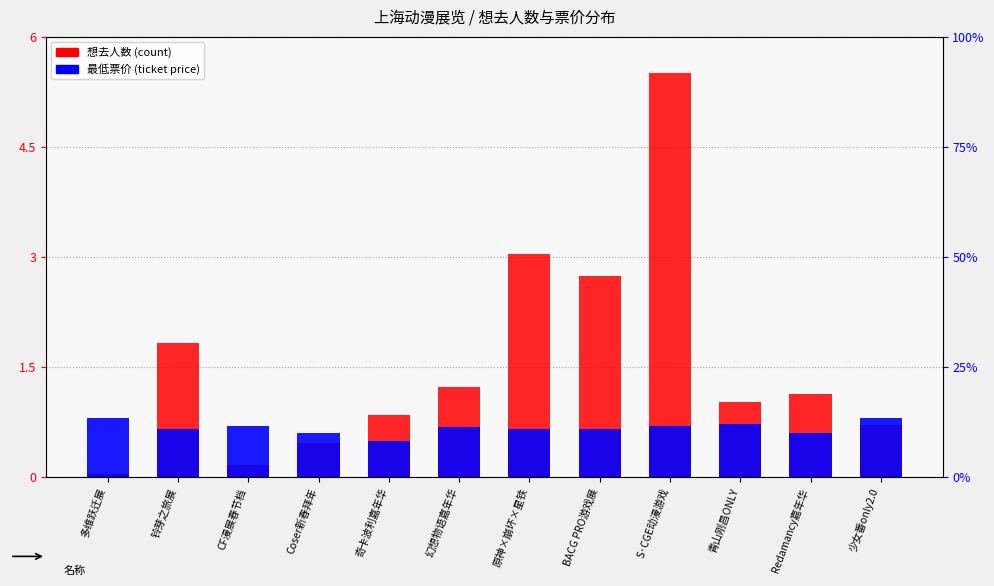

What is the average value of the 想去人数 (count) series?

1.6